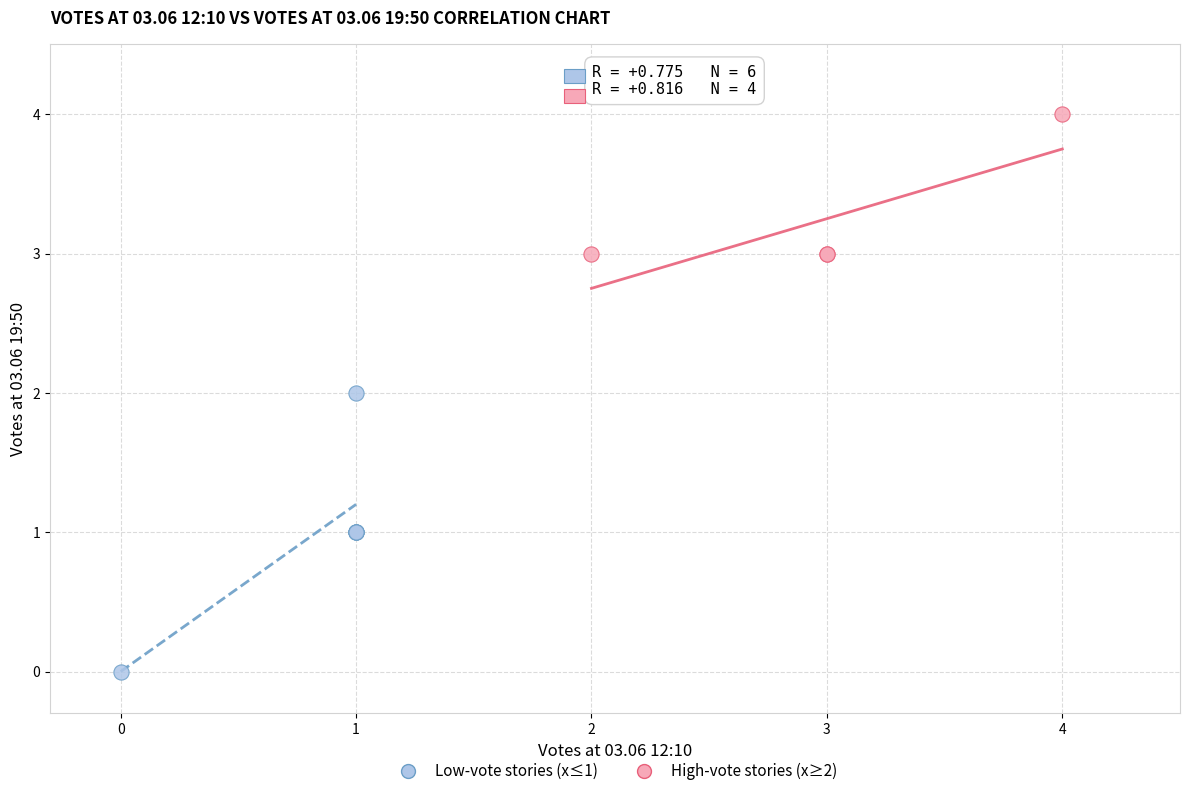

Which series has the widest spread of Y values?

Low-vote stories (x≤1)